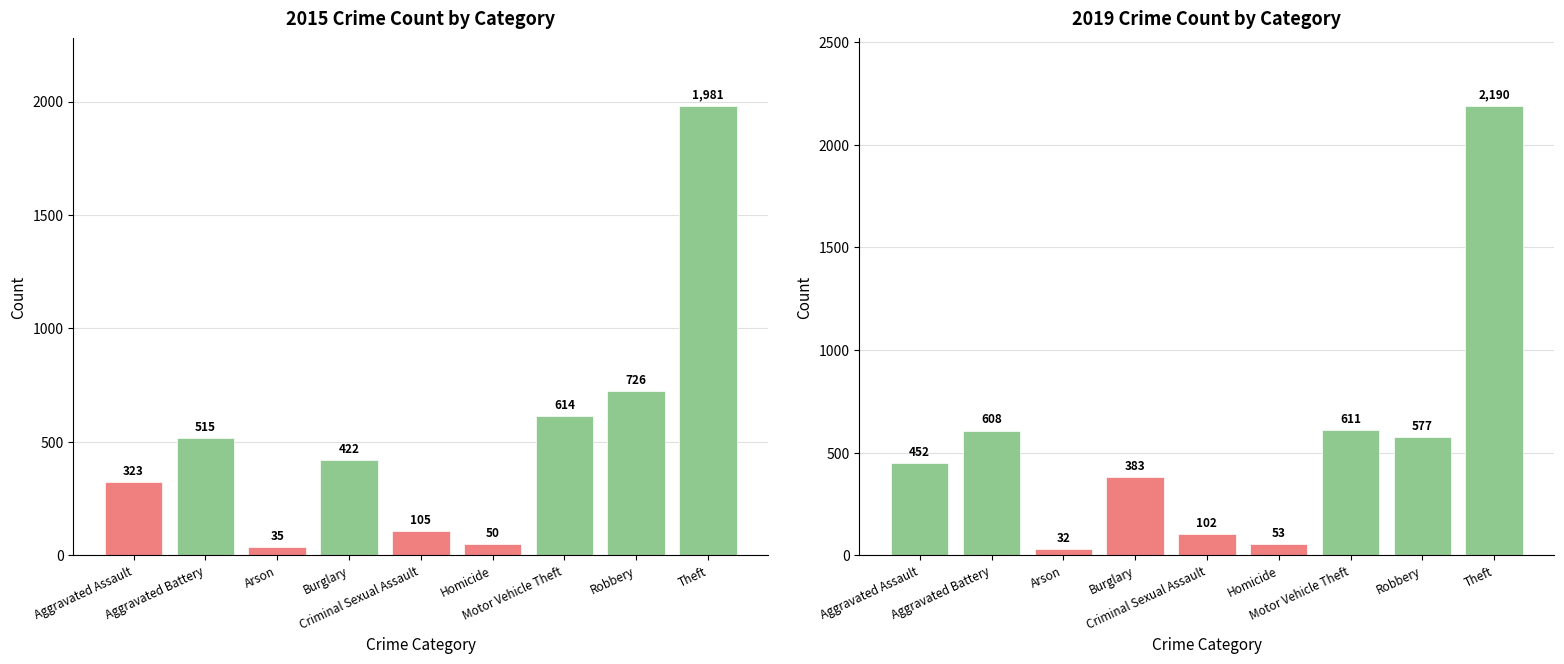

At which category is the sum across all series the highest?

Theft